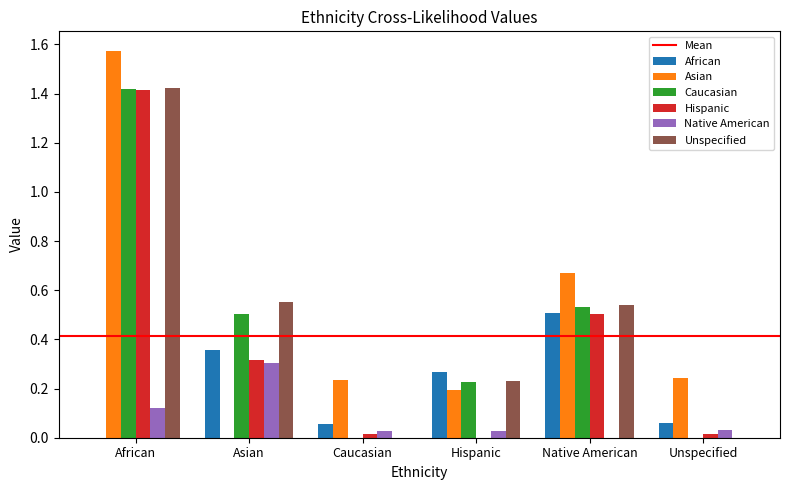

Which category has the highest value in the Native American series?

Asian